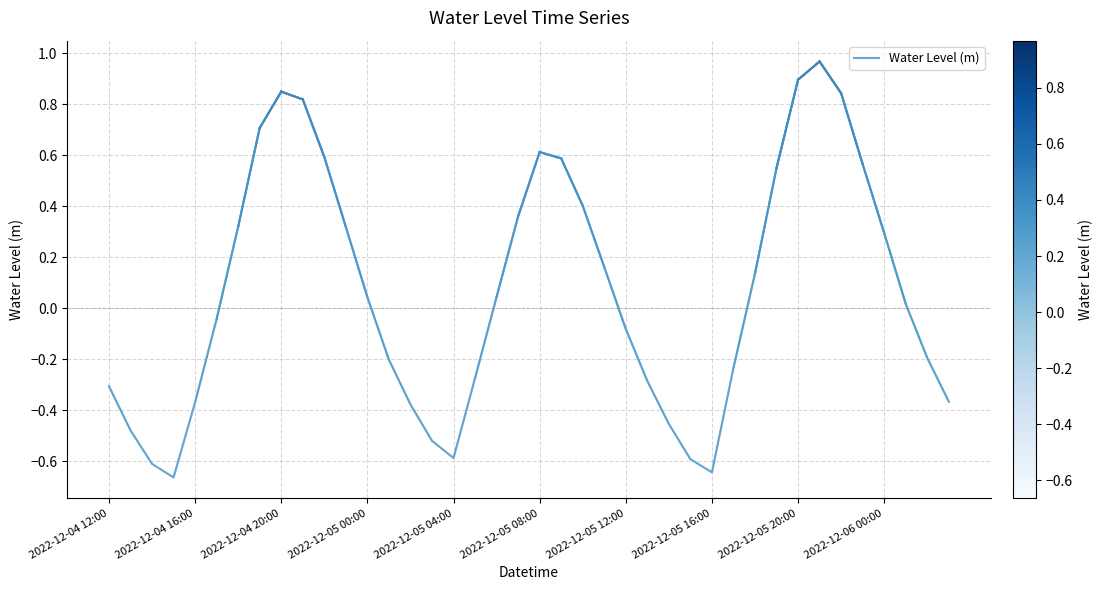

What is the difference between the maximum and minimum values?

1.6